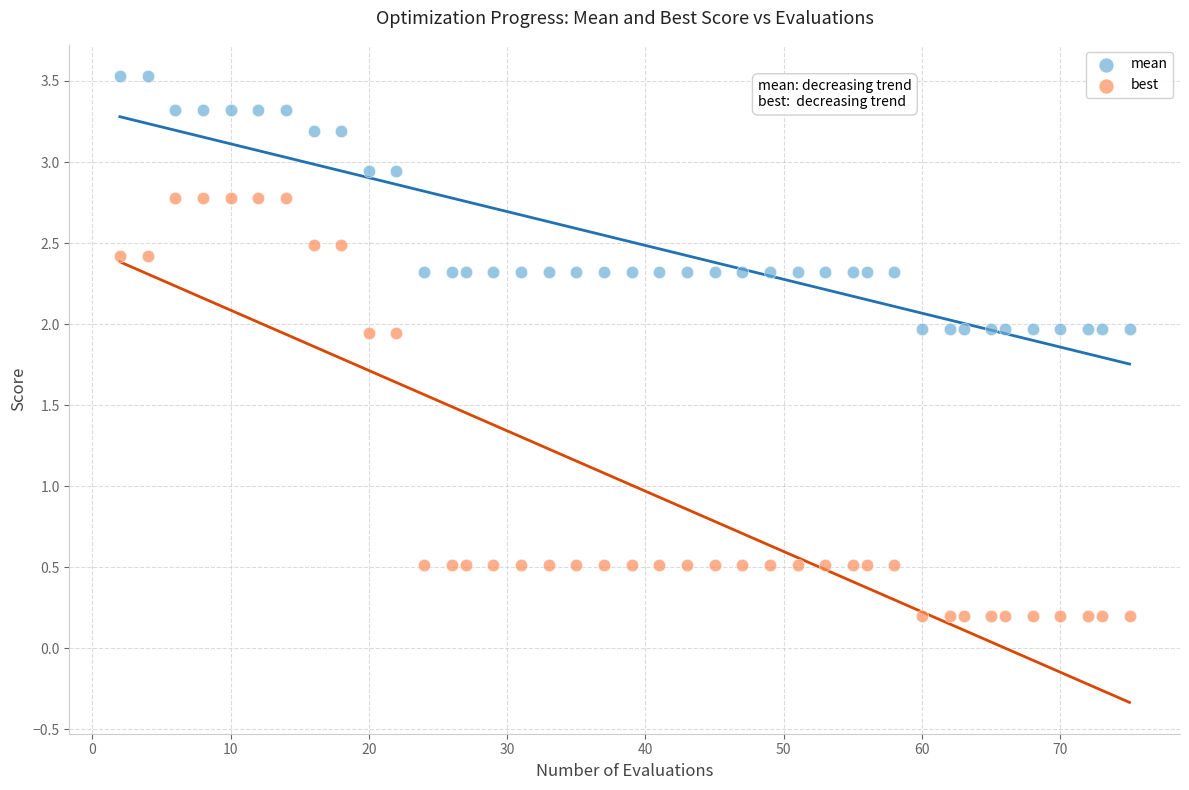

Across all data points, what is the range of Y values (max minus min)?

3.3